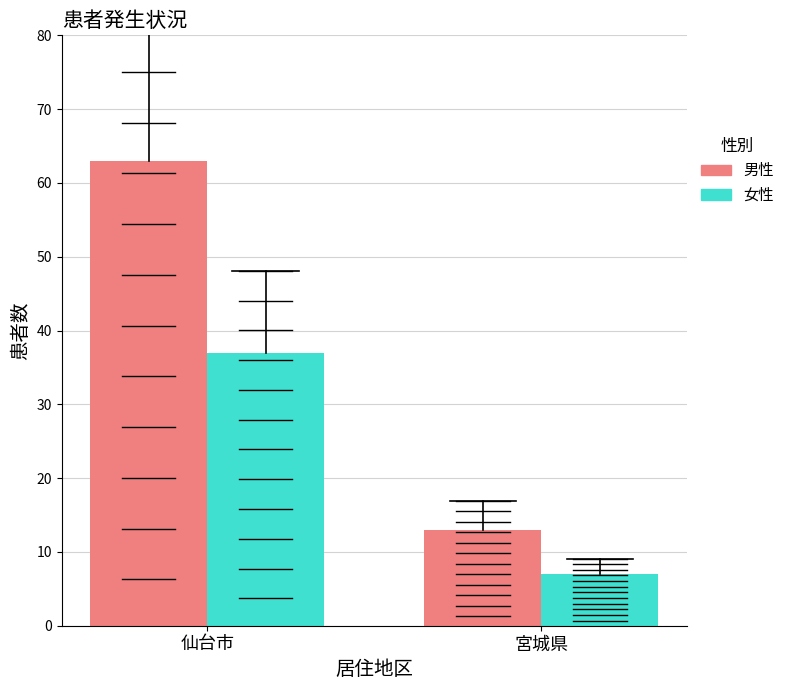

How many distinct data groups are displayed?

2